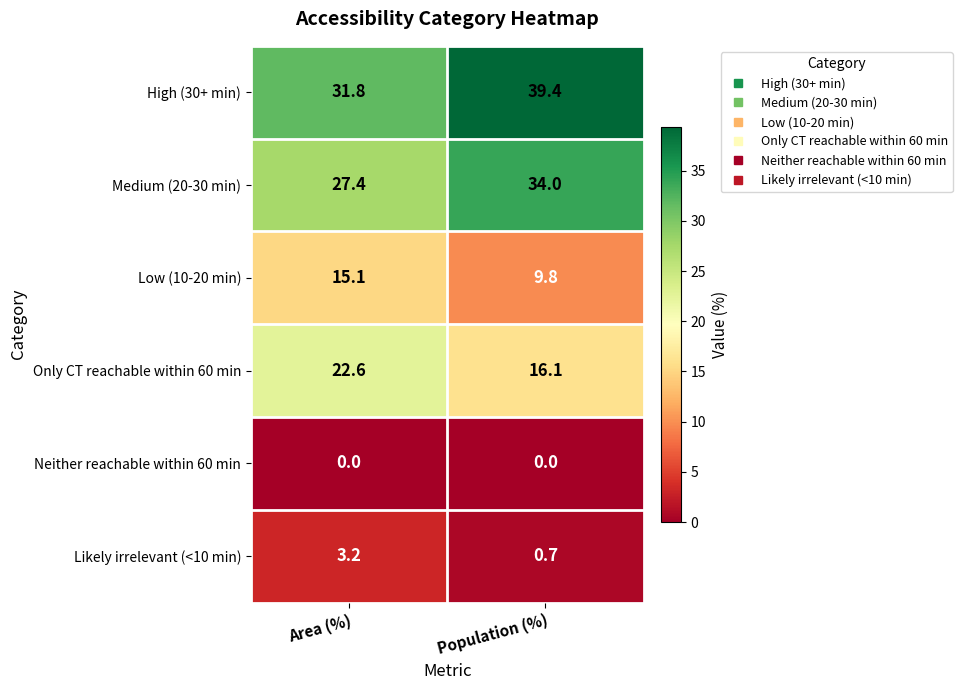

How many data points does each series have?

2